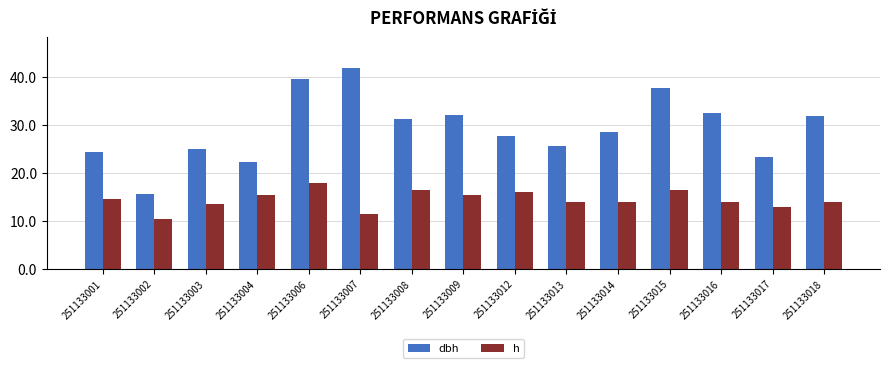

List the series in order of their overall mean, lowest first.

h, dbh